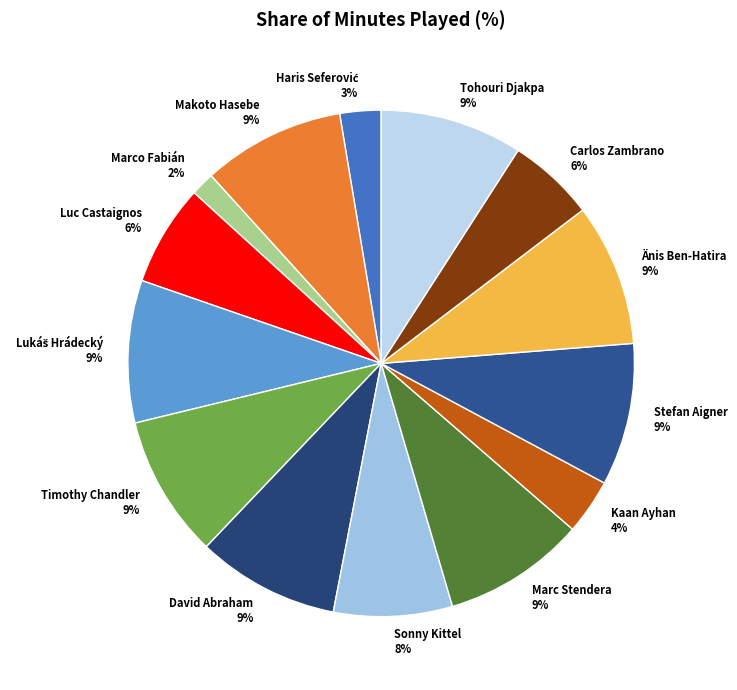

To the nearest percent, what portion does Luc Castaignos represent?

6%